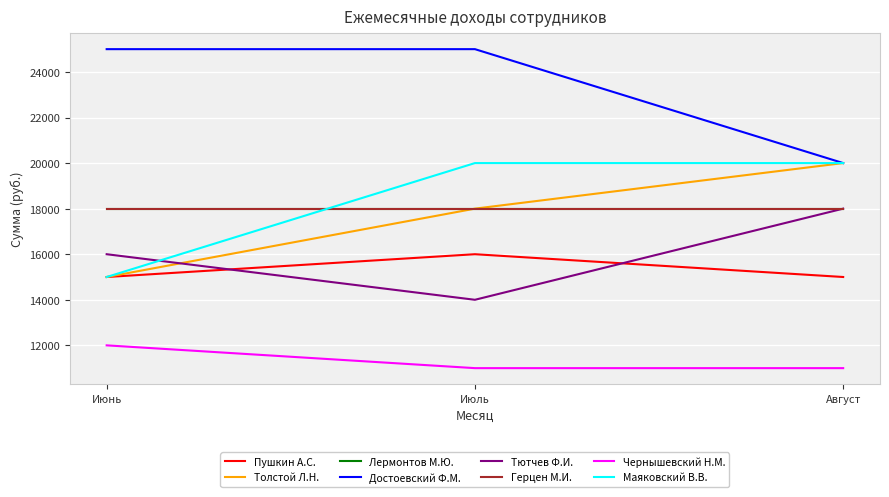

What is the value of the Тютчев Ф.И. point at the 2nd from the left?

14000